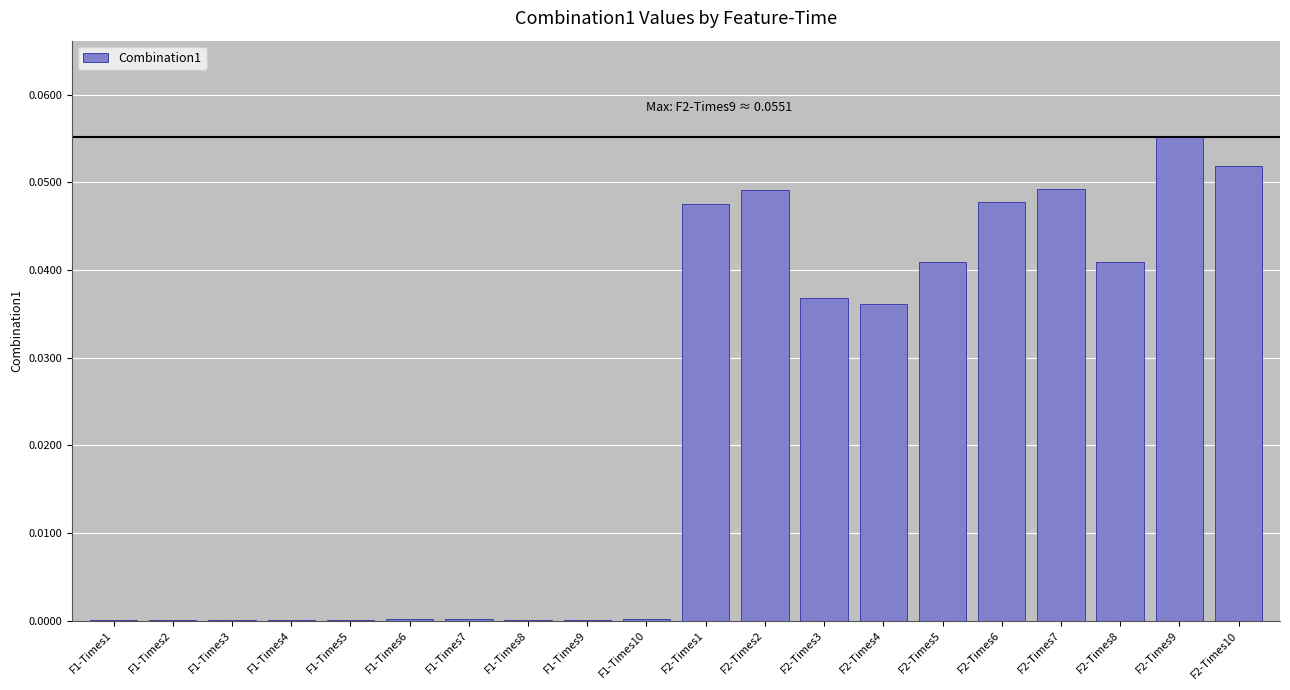

Which has a higher value, F2-Times3 or F2-Times2?

F2-Times2